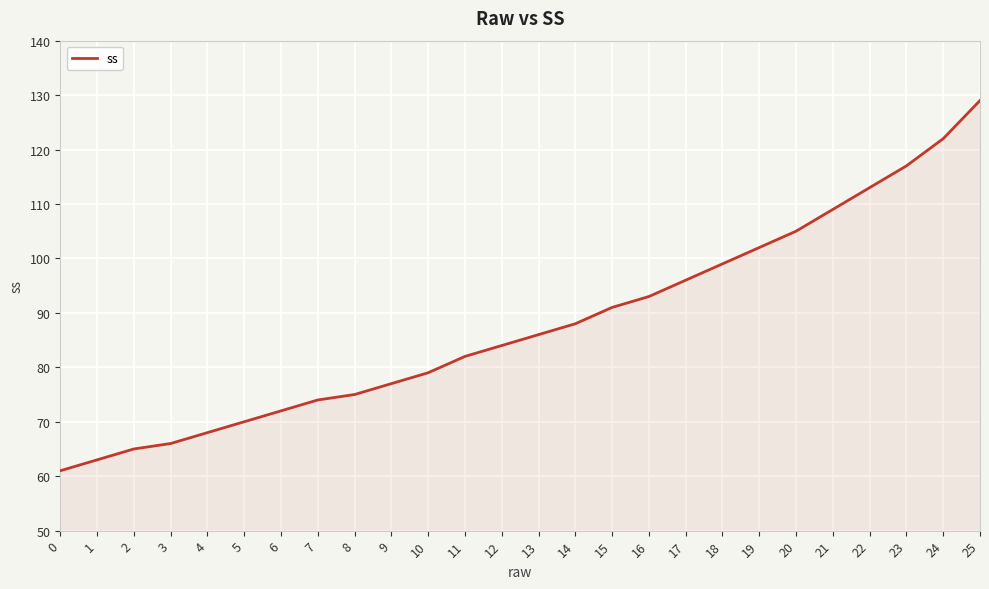

Which category has the highest value across all series?

25